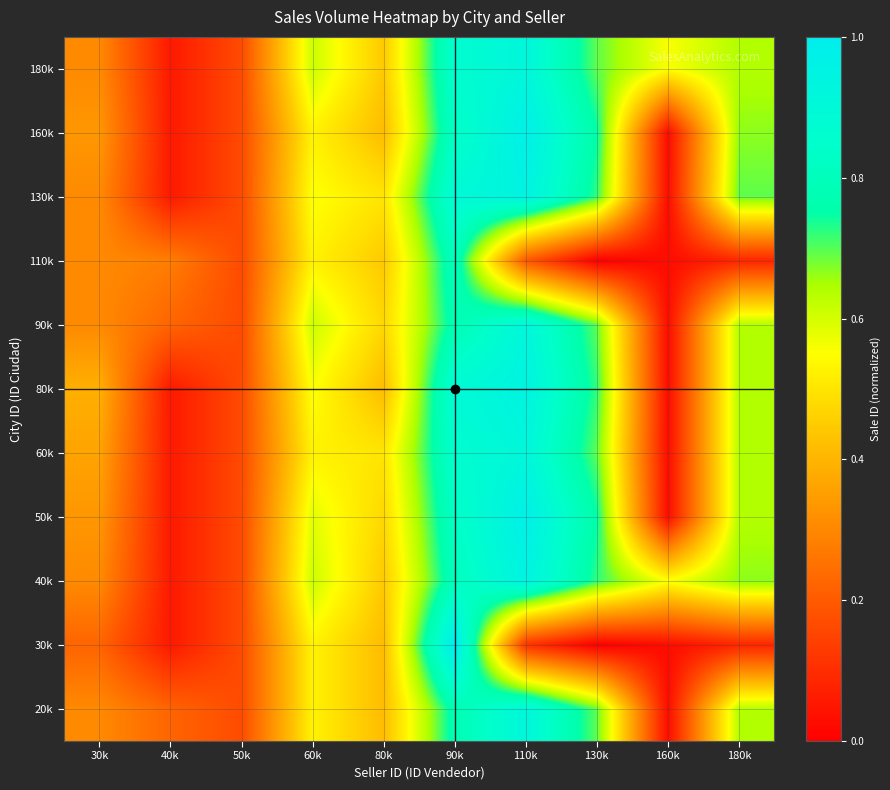

Which label corresponds to the largest value in the chart?

90k